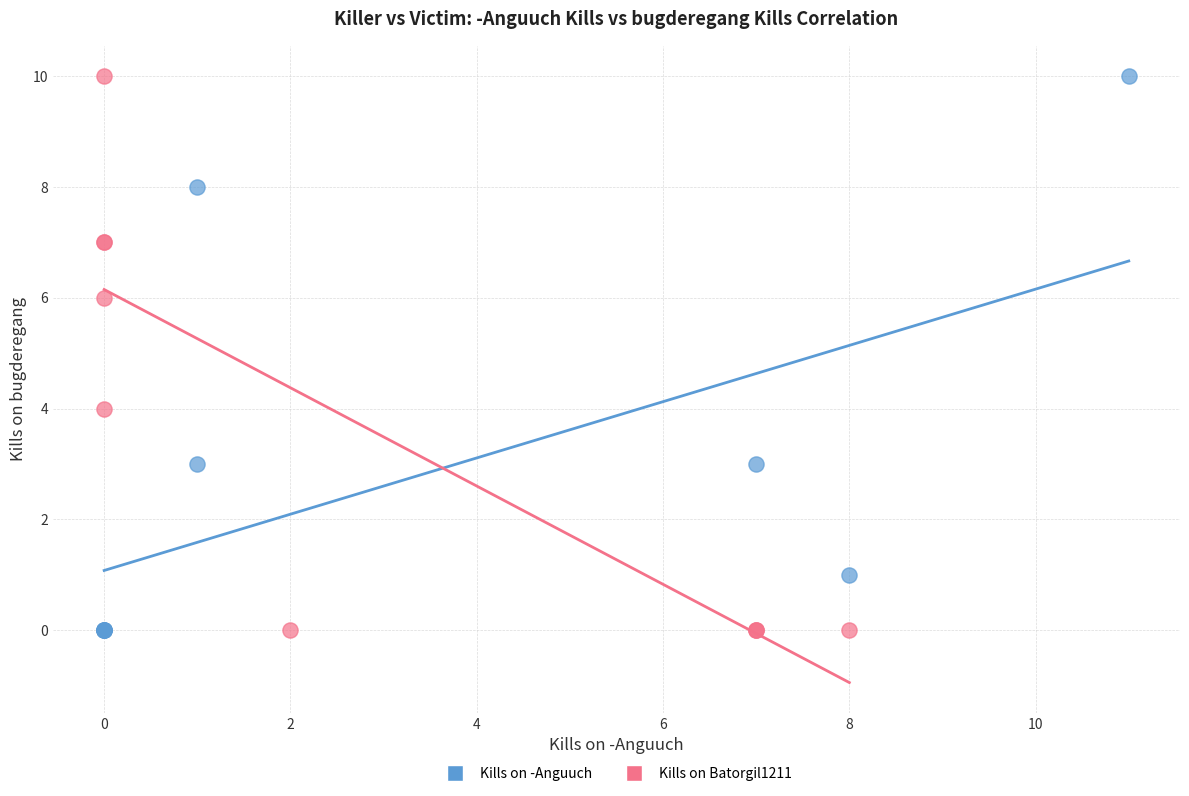

What are all the series names shown in the legend?

Kills on -Anguuch, Kills on Batorgil1211